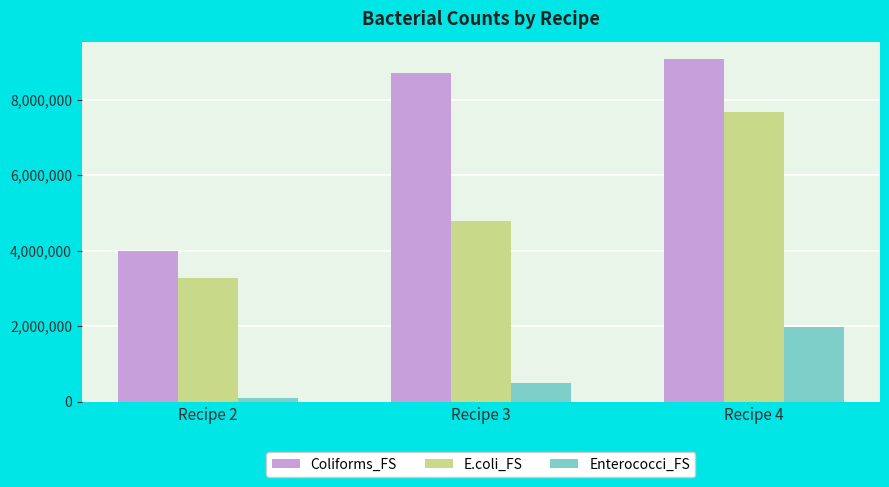

Between Recipe 3 and Recipe 4, which series saw the biggest shift?

E.coli_FS